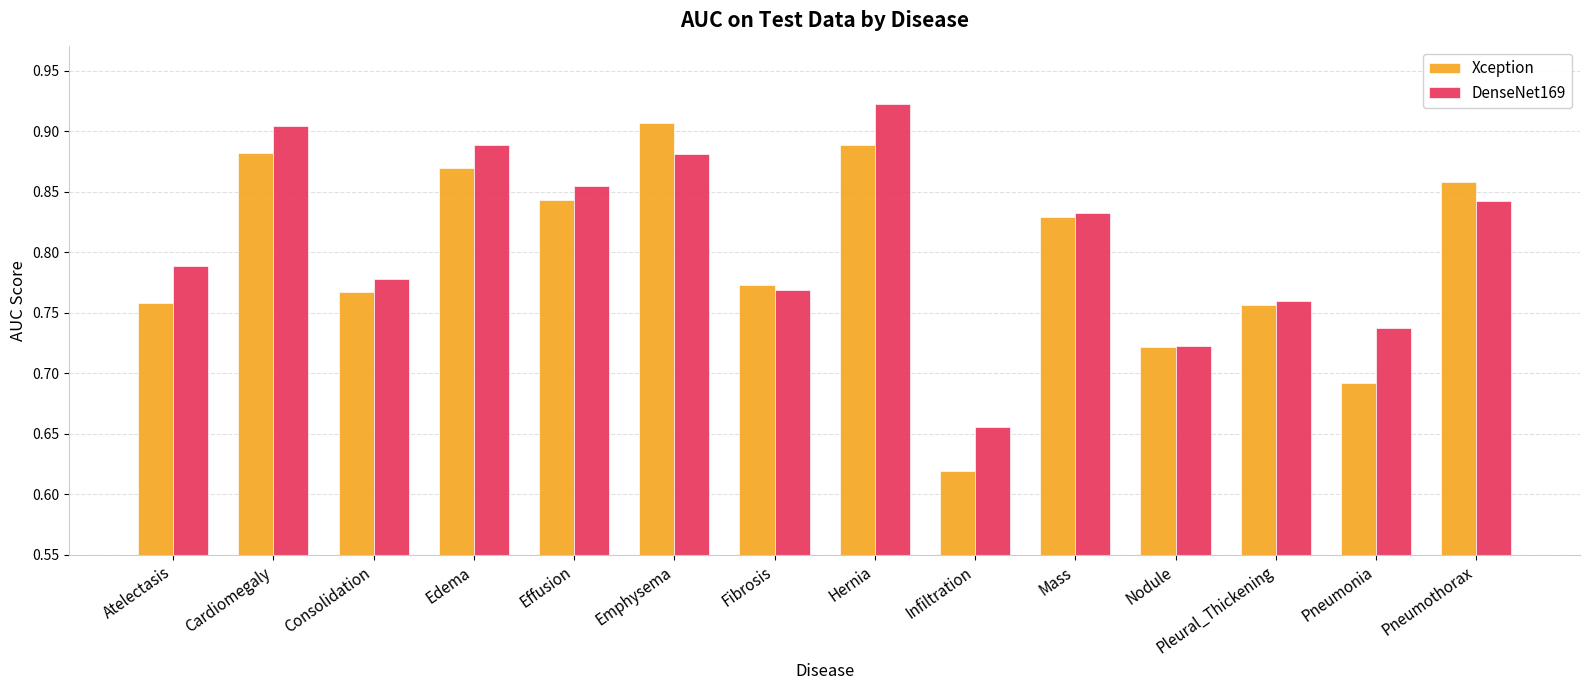

What is the sum of the Xception values at Nodule and Consolidation?

1.5